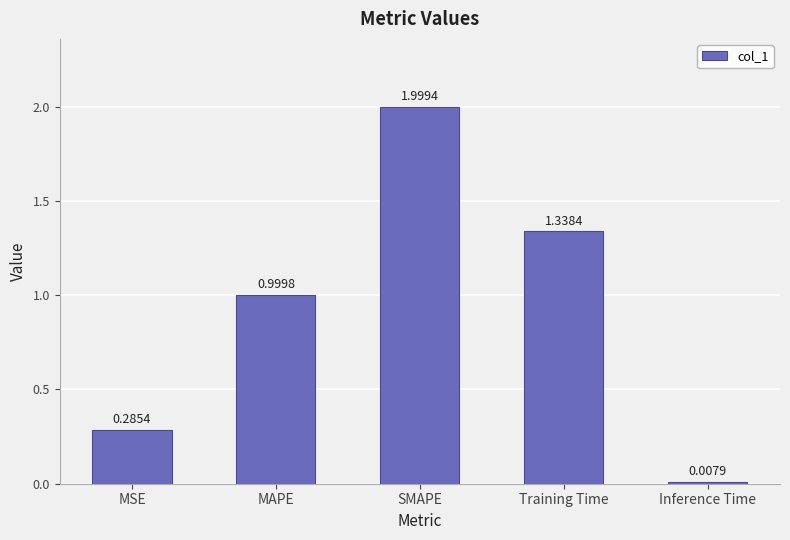

Which category has the highest value across all series?

SMAPE